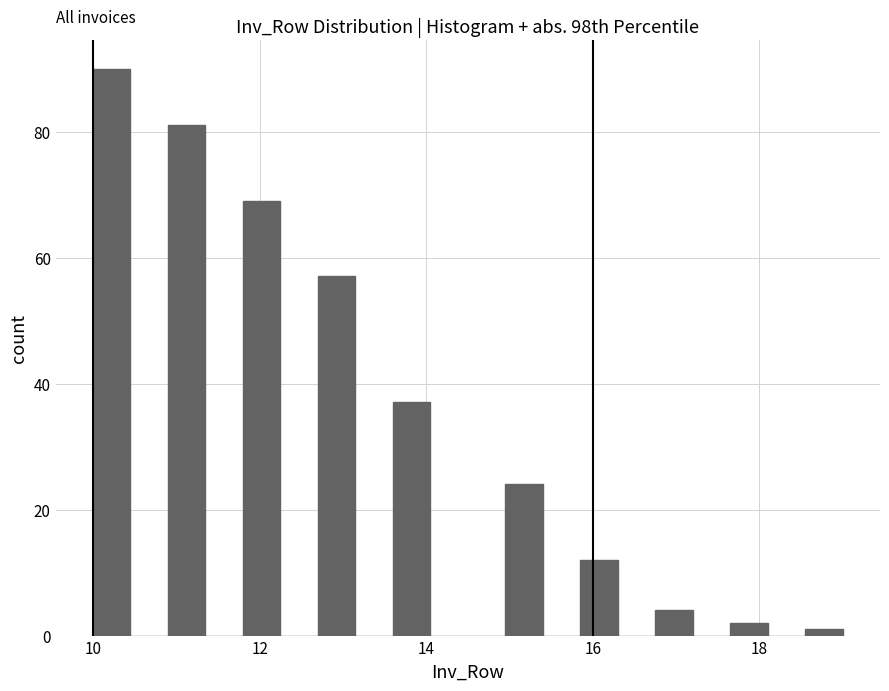

Read against the x-axis, roughly where is the centre of the tallest bar?

10.2